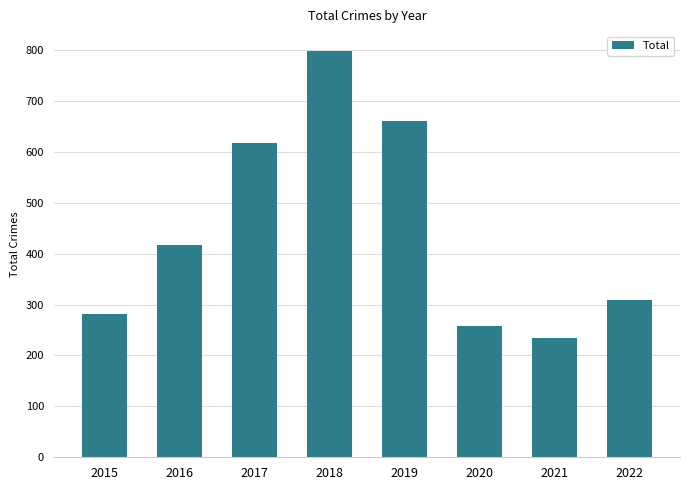

Reading left to right, extract all data points from this chart.

282	416	617	797	660	257	234	309